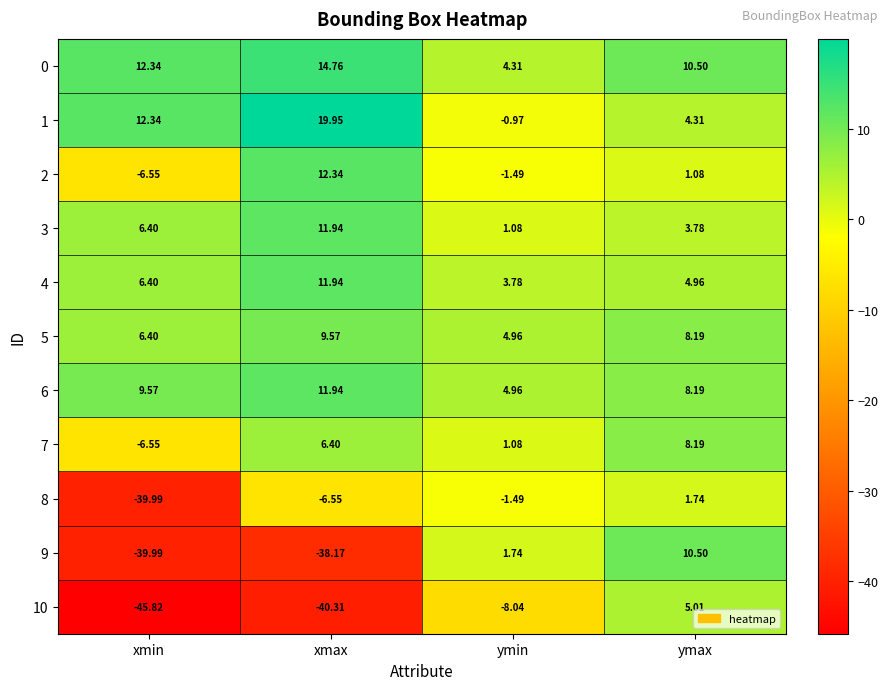

Rank the categories by 10 value from lowest to highest.

xmin, xmax, ymin, ymax